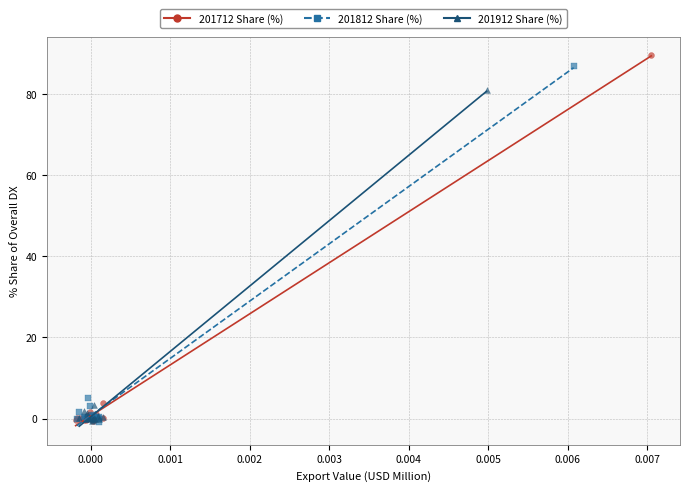

Which series reaches the maximum Y coordinate?

201712 Share (%)